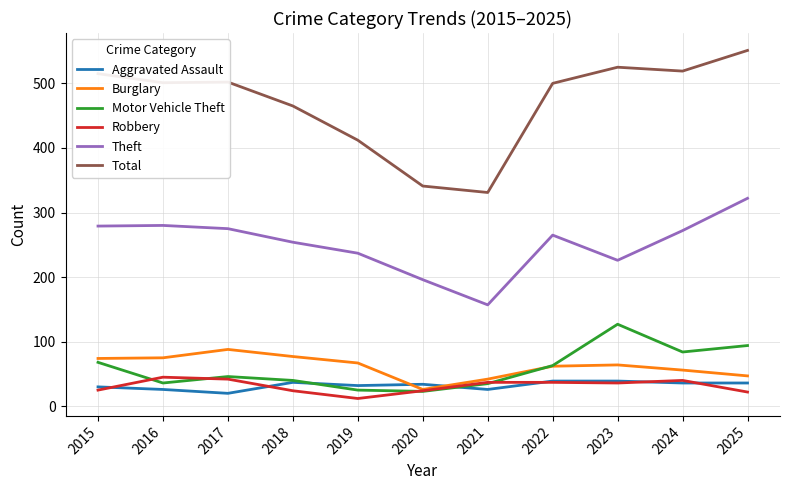

Where is the first local minimum for Robbery?

2019